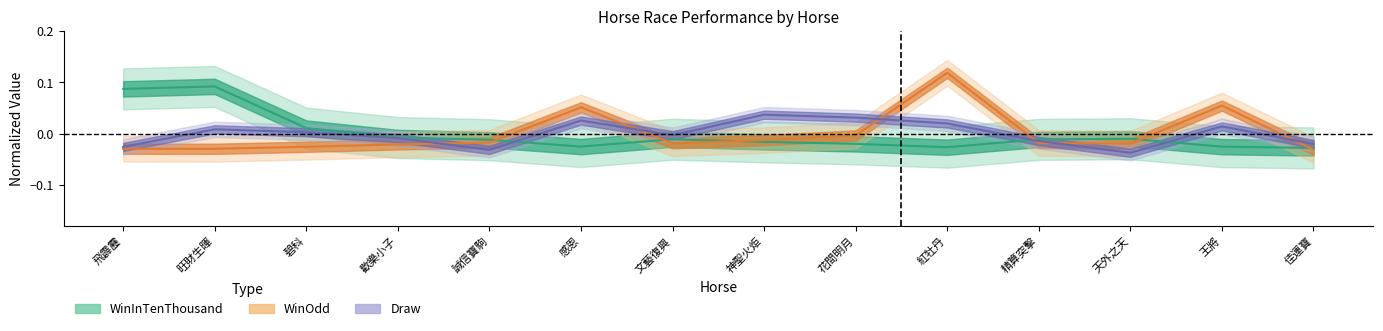

Reading left to right, transcribe all the data shown in this chart.

WinOdd: 飛霹靂=-0.0	旺財生暉=-0.0	碧科=-0.0	歡樂小子=-0.0	誠信寶駒=-0.0	感恩=0.1	文藝復興=-0.0	神聖火炬=-0.0	花間明月=-0.0	紅牡丹=0.1	精算突擊=-0.0	天外之天=-0.0	王將=0.1	佳運寶=-0.0
Draw: 飛霹靂=-0.0	旺財生暉=0.0	碧科=0.0	歡樂小子=-0.0	誠信寶駒=-0.0	感恩=0.0	文藝復興=-0.0	神聖火炬=0.0	花間明月=0.0	紅牡丹=0.0	精算突擊=-0.0	天外之天=-0.0	王將=0.0	佳運寶=-0.0
WinInTenThousand: 飛霹靂=0.1	旺財生暉=0.1	碧科=0.0	歡樂小子=-0.0	誠信寶駒=-0.0	感恩=-0.0	文藝復興=-0.0	神聖火炬=-0.0	花間明月=-0.0	紅牡丹=-0.0	精算突擊=-0.0	天外之天=-0.0	王將=-0.0	佳運寶=-0.0